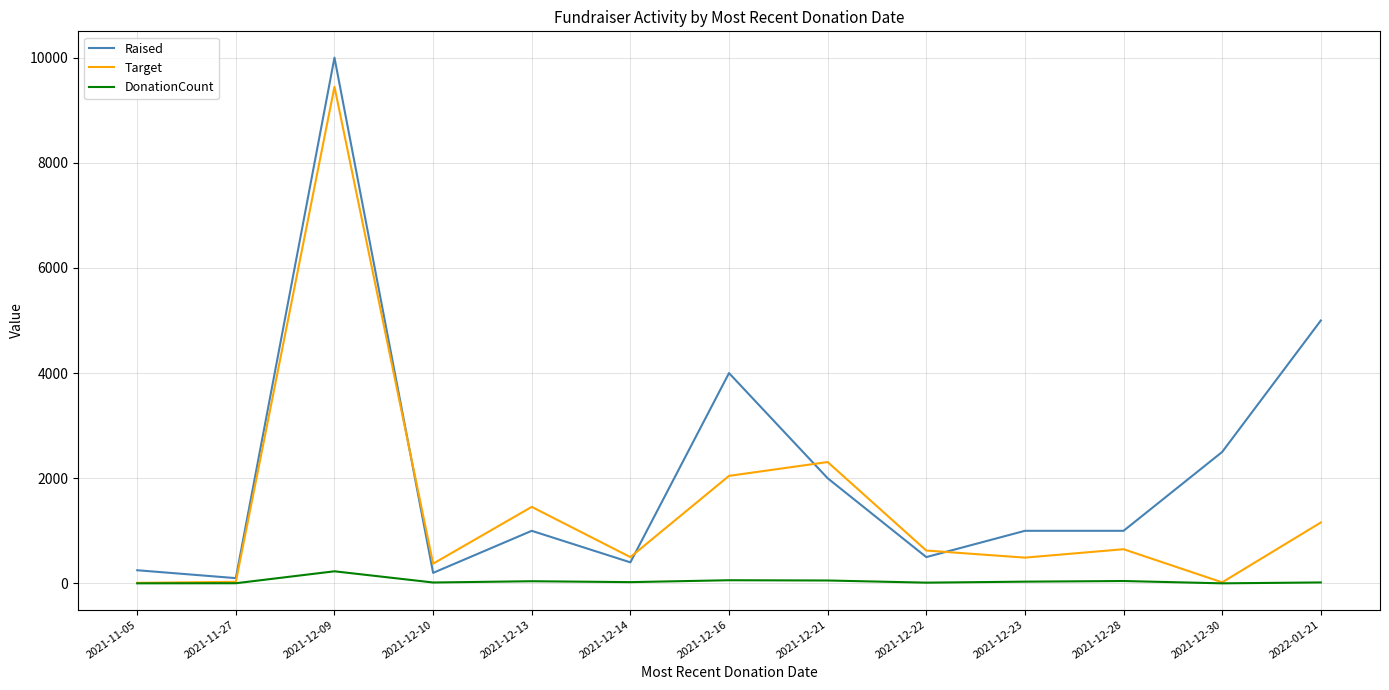

The Raised series shows 10000 at 2021-12-09. True or false?

True